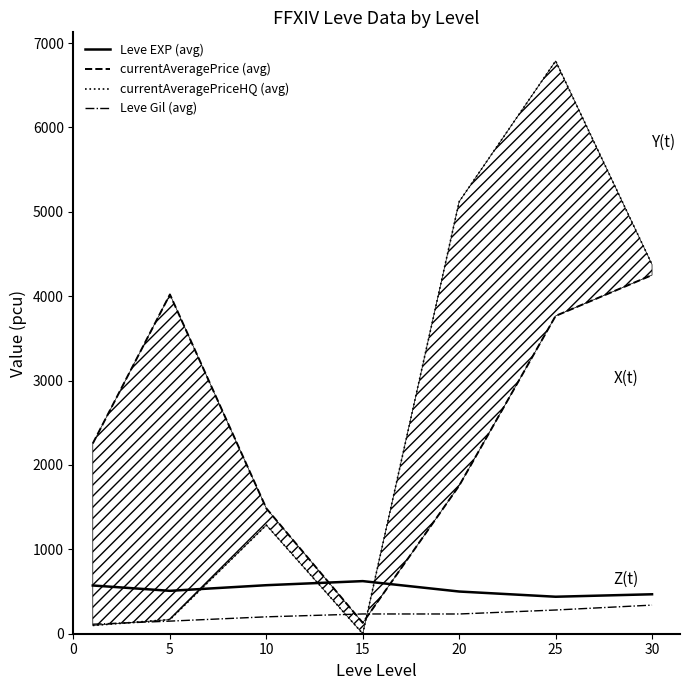

Which series ends up on top after the final intersection of currentAveragePriceHQ (avg) and Leve EXP (avg)?

currentAveragePriceHQ (avg)